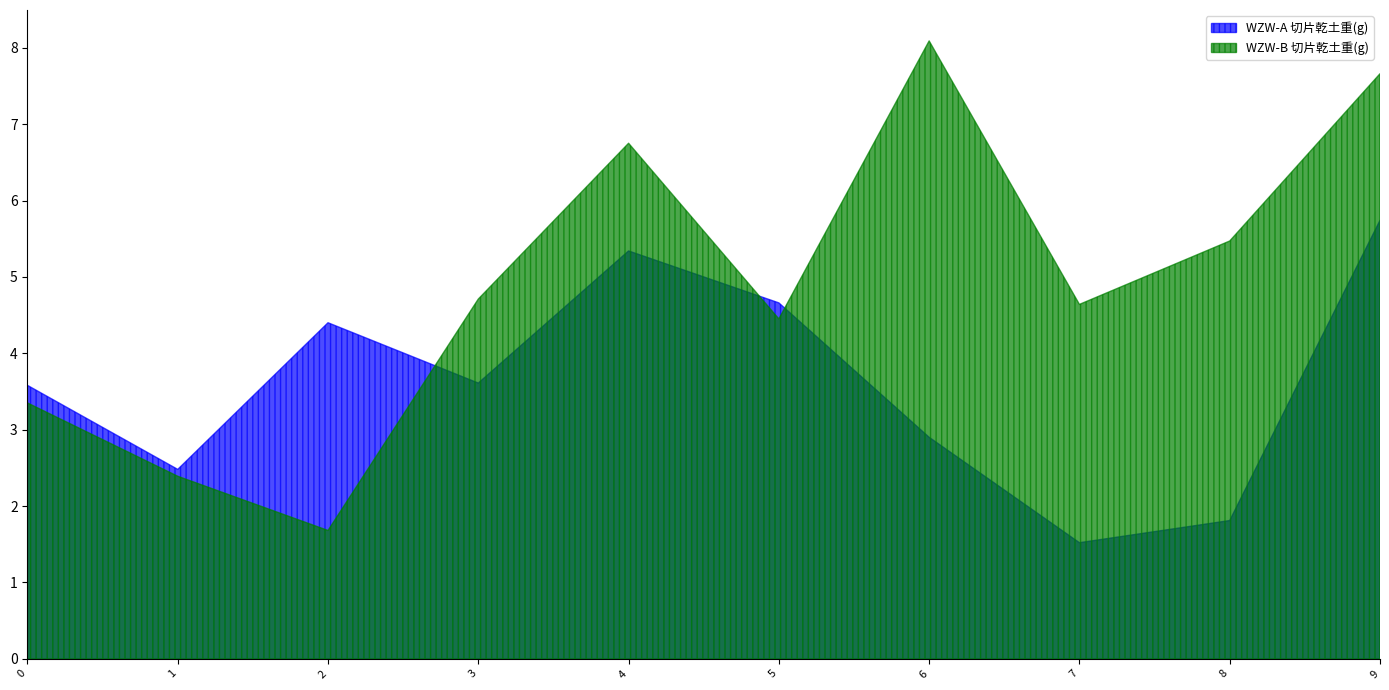

Which series has the widest spread of values?

WZW-B 切片乾土重(g)